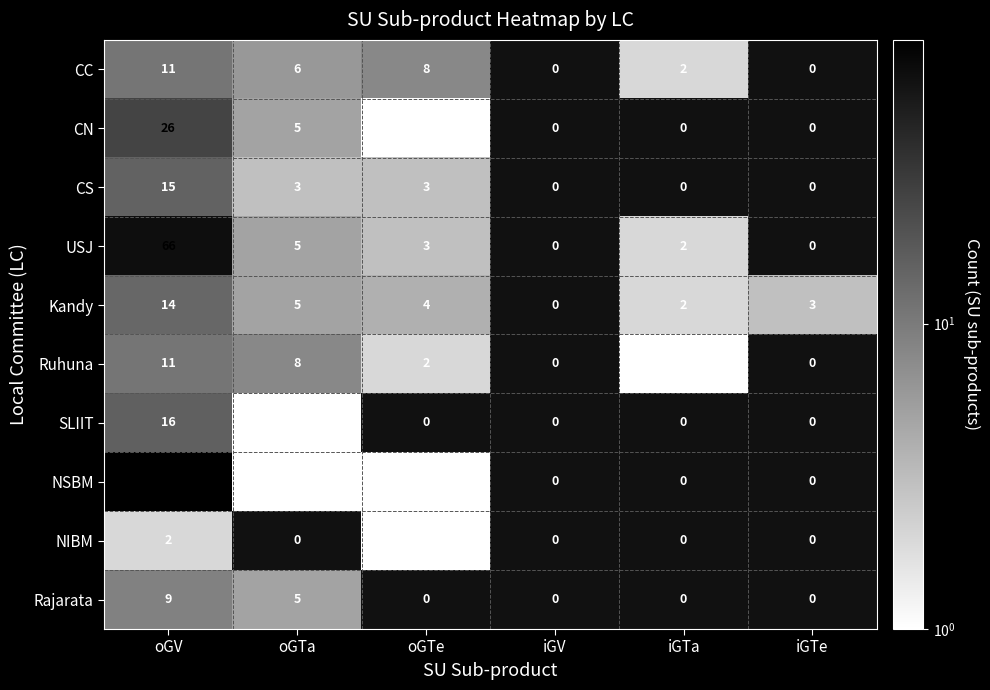

Is it true that USJ equals 2 at iGTa?

True